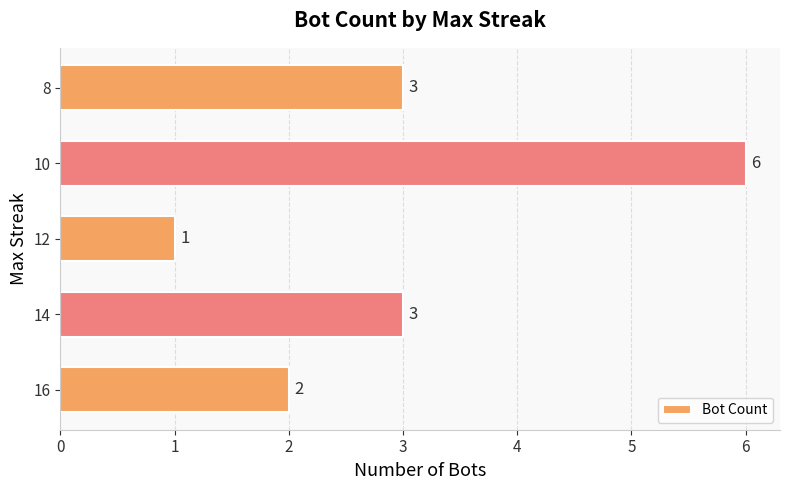

Reading top to bottom, extract all data points from this chart.

8=3	10=6	12=1	14=3	16=2